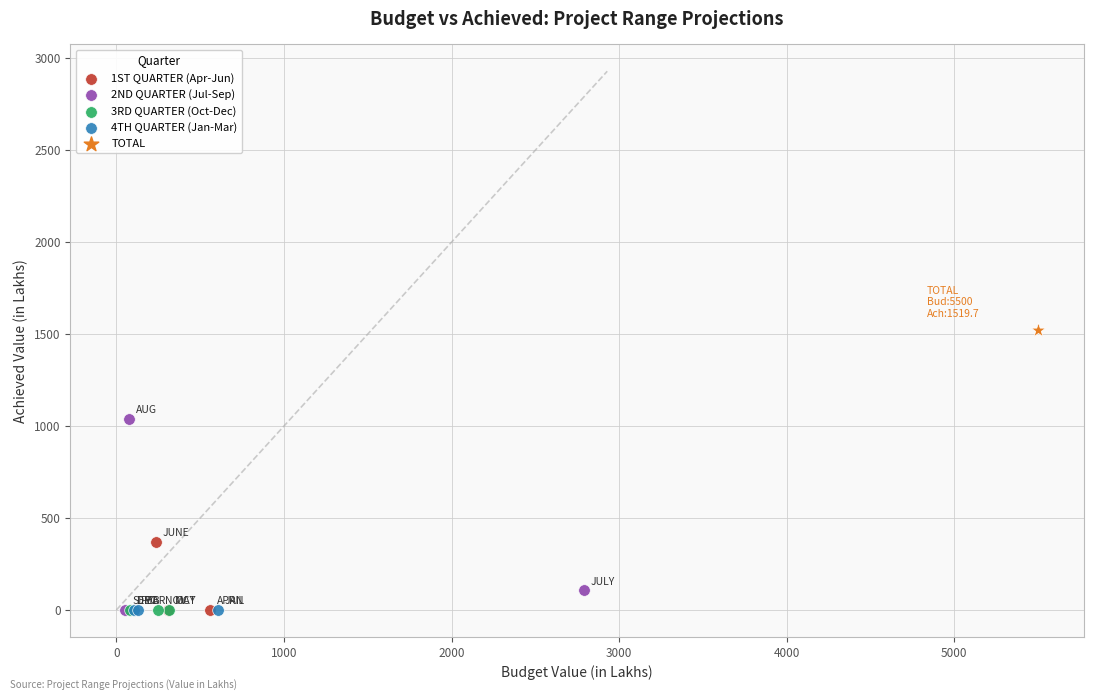

Which series contains the highest Y value?

TOTAL